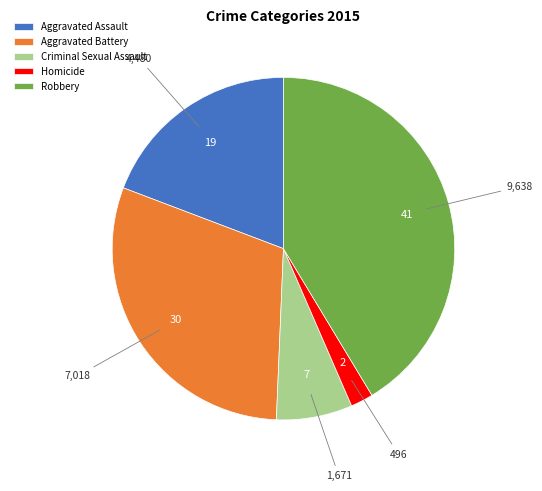

Does any single category account for the majority?

No